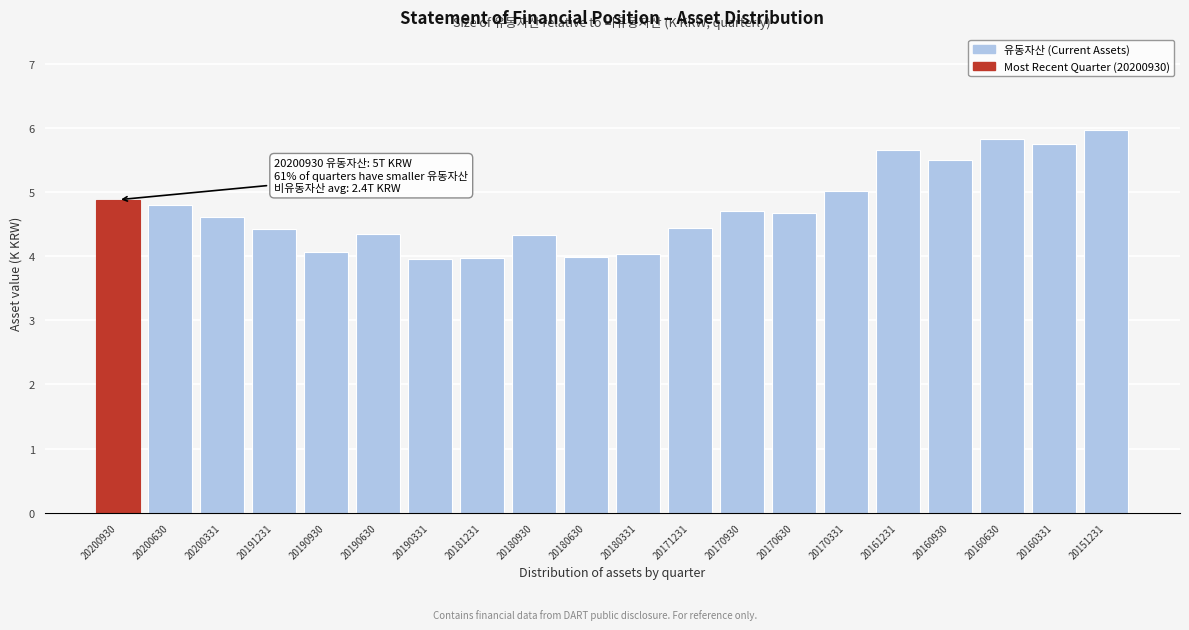

What is the difference between the maximum and second lowest values?

2.0